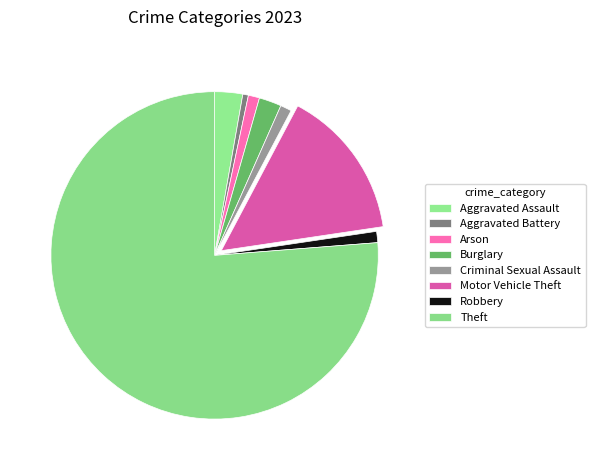

Does any single category account for the majority?

Yes